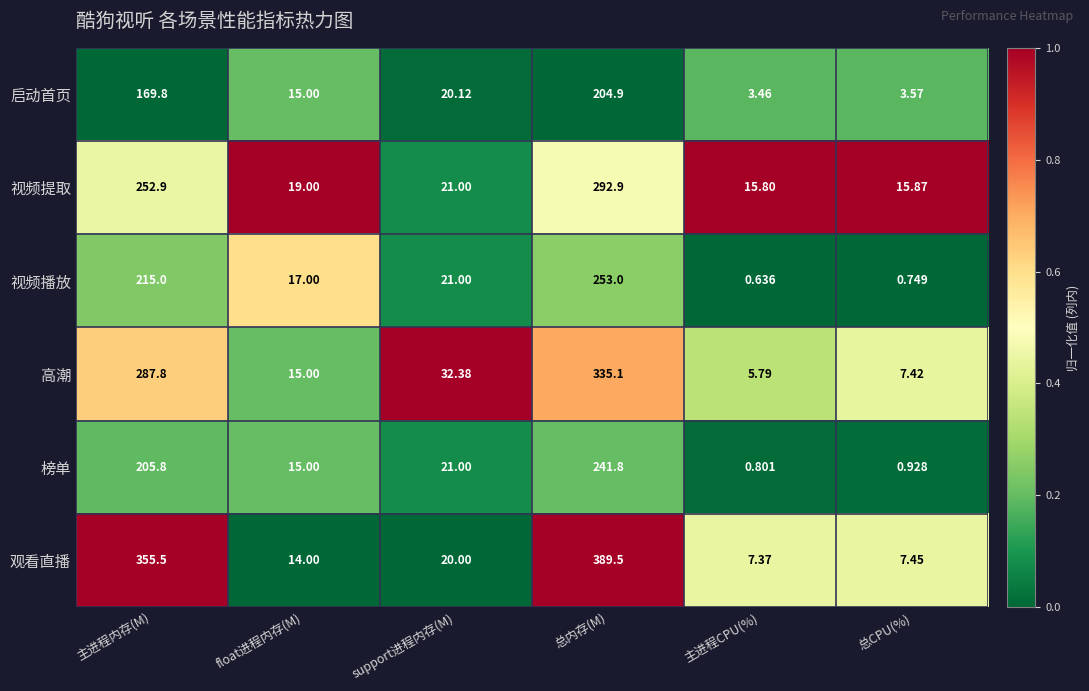

List the labels in order of 榜单 value, smallest first.

主进程CPU(%), 总CPU(%), float进程内存(M), support进程内存(M), 主进程内存(M), 总内存(M)